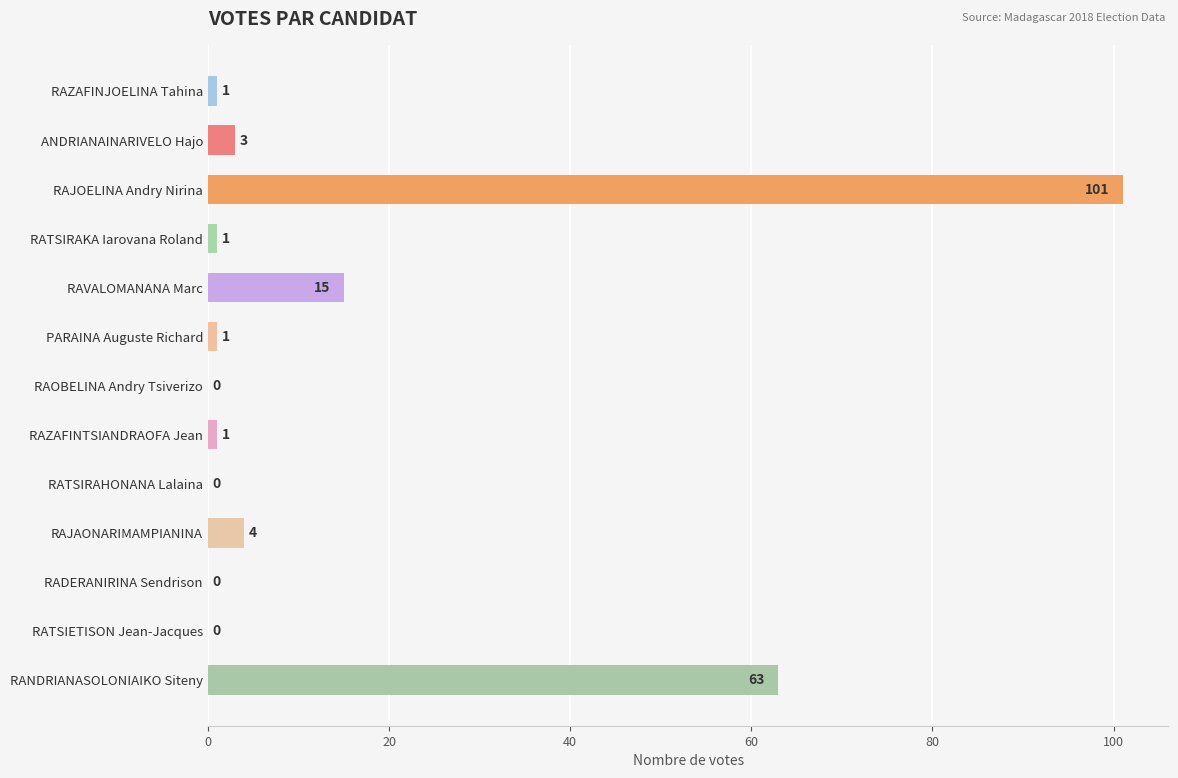

What is the greatest value displayed?

101